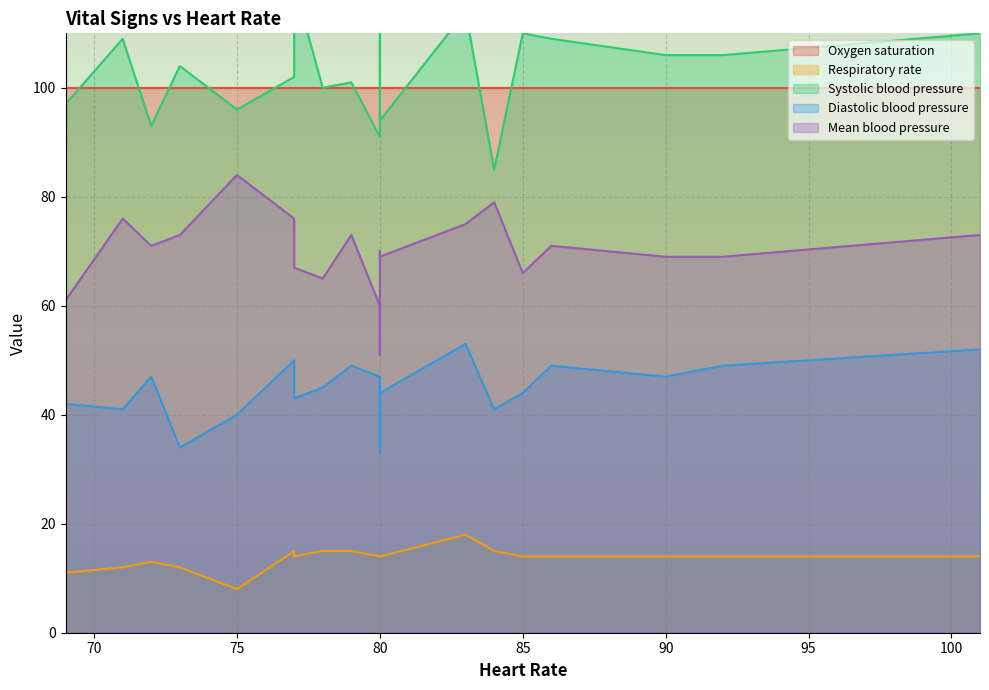

What is the average value of the Respiratory rate series?

14